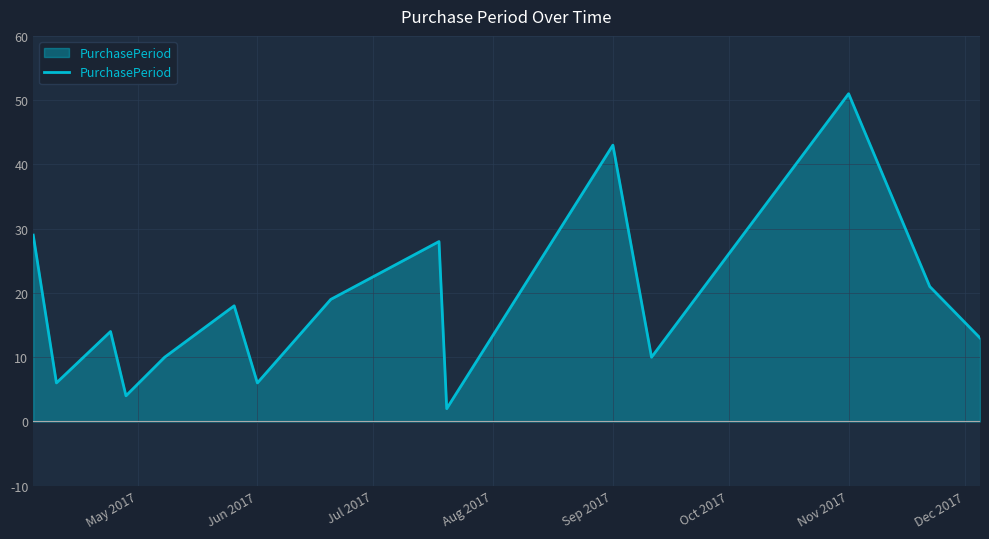

What is the difference between the maximum and minimum values?

49